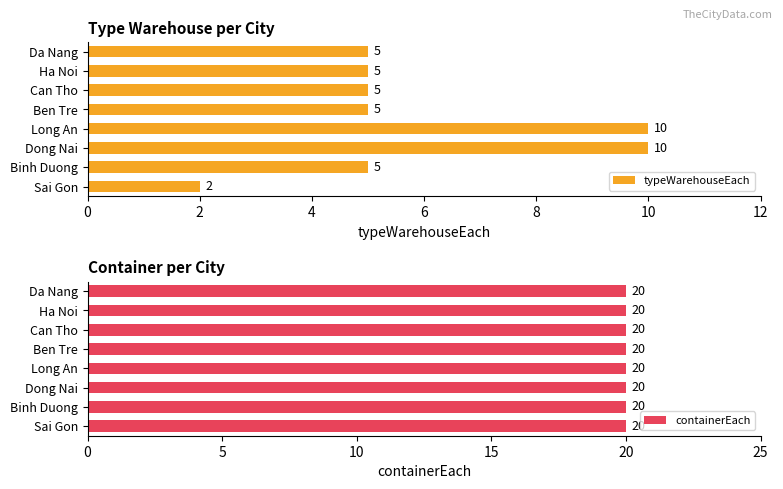

Is it true that typeWarehouseEach equals 5 at Ha Noi?

True